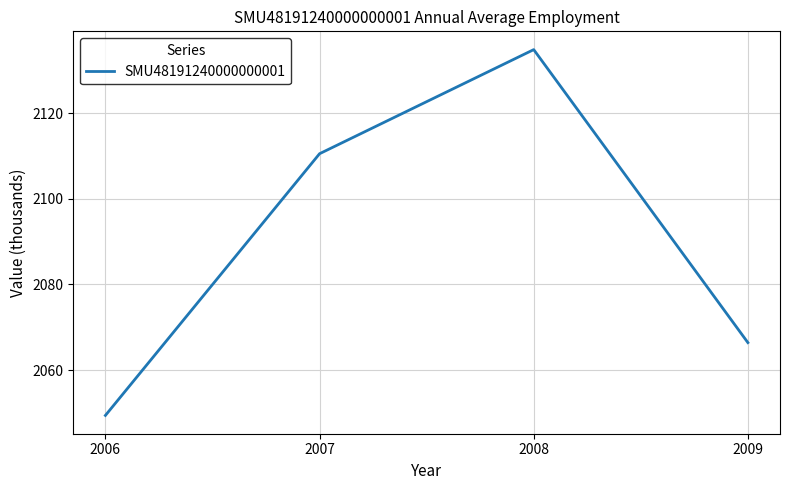

What is the average value?

2090.3